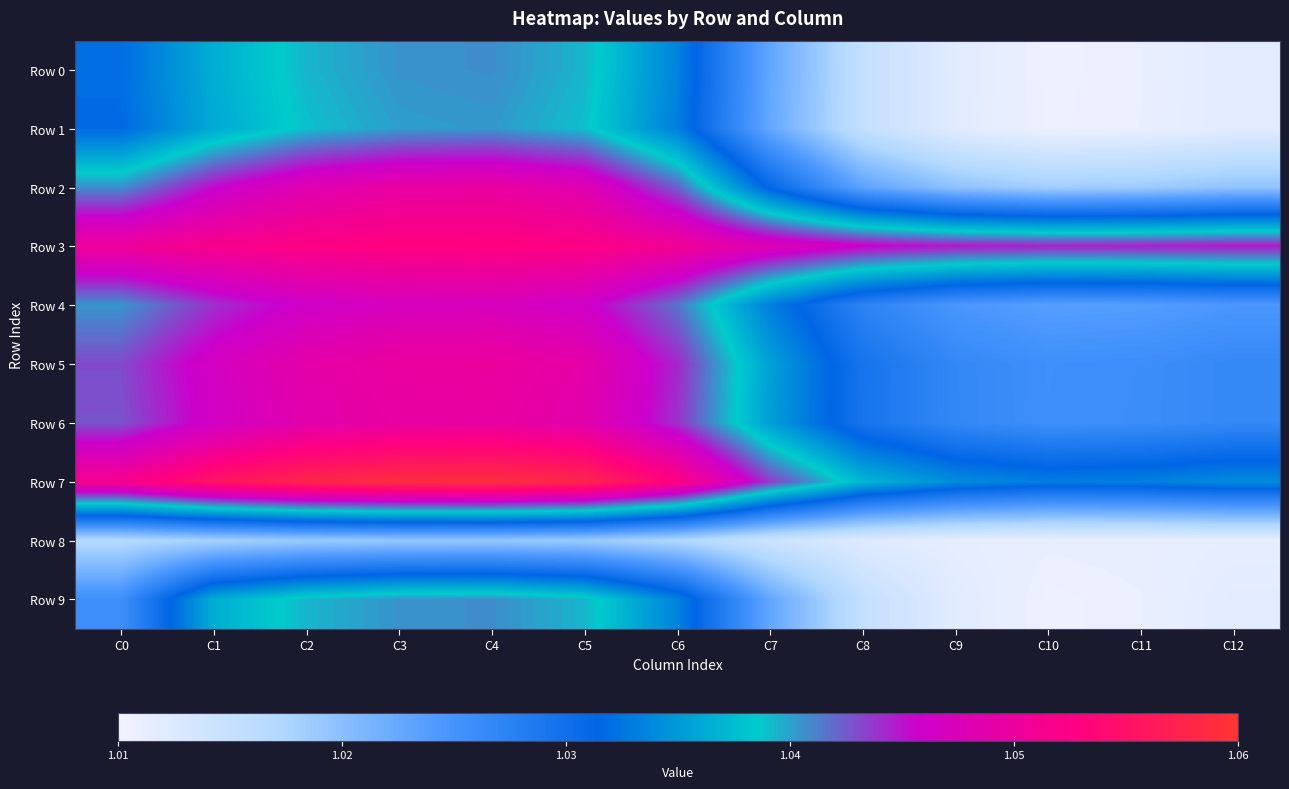

How many data points does each series have?

13